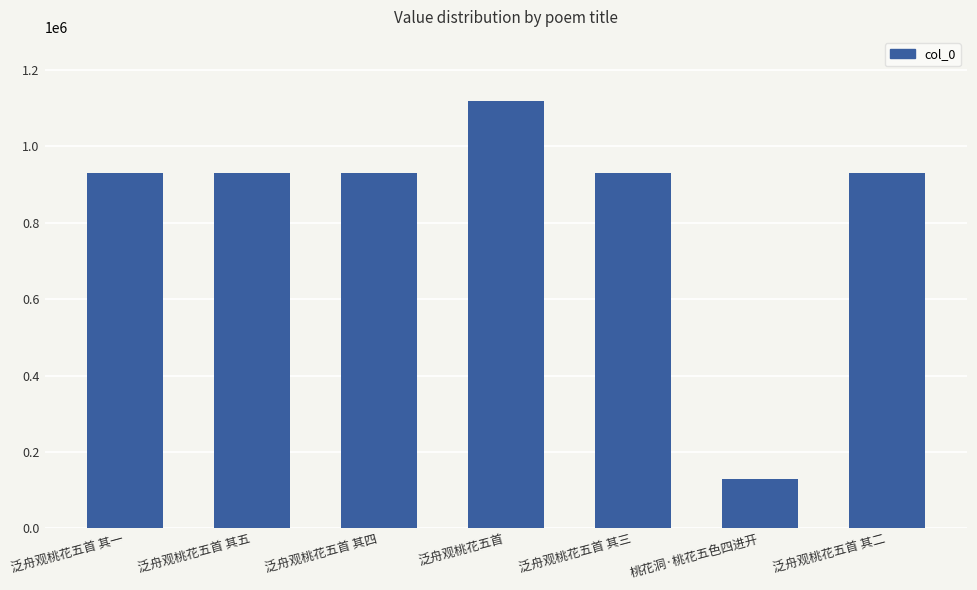

What is the ratio of the value at 泛舟观桃花五首 to the value at 泛舟观桃花五首 其五?

1.2